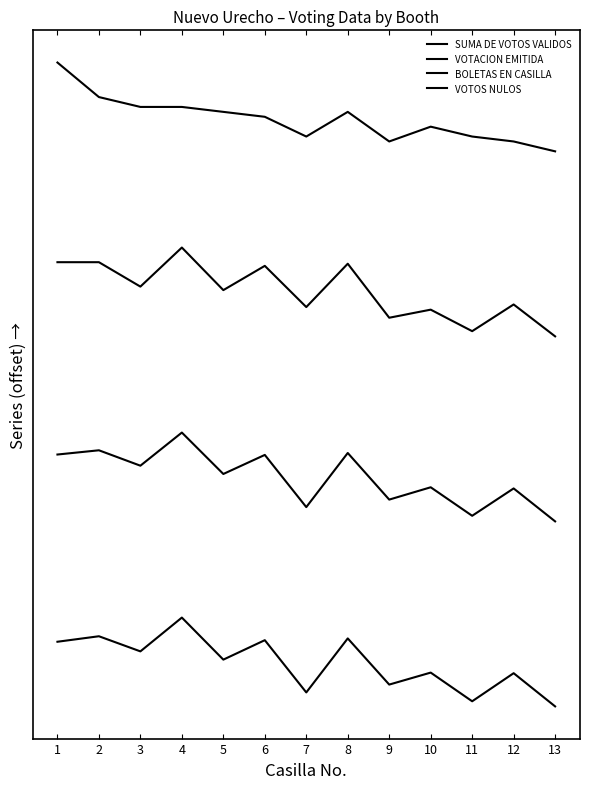

True or false: BOLETAS EN CASILLA and VOTACION EMITIDA cross at least once.

False